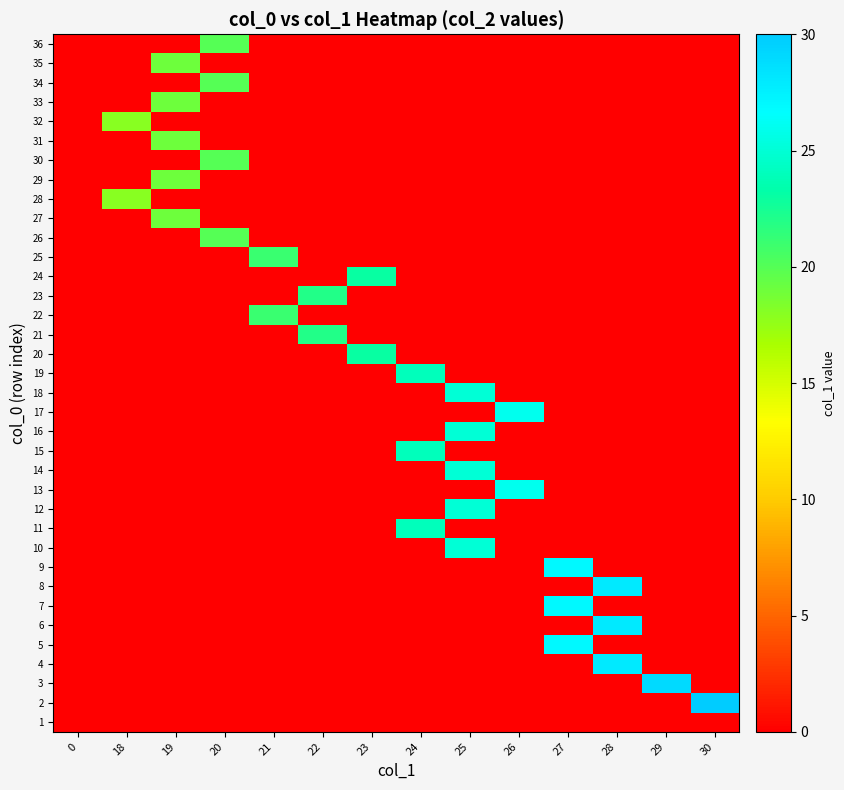

Reading right to left, transcribe all the data shown in this chart.

1: 30=0	29=0	28=0	27=0	26=0	25=0	24=0	23=0	22=0	21=0	20=0	19=0	18=0	0=0
2: 30=30	29=0	28=0	27=0	26=0	25=0	24=0	23=0	22=0	21=0	20=0	19=0	18=0	0=0
3: 30=0	29=29	28=0	27=0	26=0	25=0	24=0	23=0	22=0	21=0	20=0	19=0	18=0	0=0
4: 30=0	29=0	28=28	27=0	26=0	25=0	24=0	23=0	22=0	21=0	20=0	19=0	18=0	0=0
5: 30=0	29=0	28=0	27=27	26=0	25=0	24=0	23=0	22=0	21=0	20=0	19=0	18=0	0=0
6: 30=0	29=0	28=28	27=0	26=0	25=0	24=0	23=0	22=0	21=0	20=0	19=0	18=0	0=0
7: 30=0	29=0	28=0	27=27	26=0	25=0	24=0	23=0	22=0	21=0	20=0	19=0	18=0	0=0
8: 30=0	29=0	28=28	27=0	26=0	25=0	24=0	23=0	22=0	21=0	20=0	19=0	18=0	0=0
9: 30=0	29=0	28=0	27=27	26=0	25=0	24=0	23=0	22=0	21=0	20=0	19=0	18=0	0=0
10: 30=0	29=0	28=0	27=0	26=0	25=25	24=0	23=0	22=0	21=0	20=0	19=0	18=0	0=0
11: 30=0	29=0	28=0	27=0	26=0	25=0	24=24	23=0	22=0	21=0	20=0	19=0	18=0	0=0
12: 30=0	29=0	28=0	27=0	26=0	25=25	24=0	23=0	22=0	21=0	20=0	19=0	18=0	0=0
13: 30=0	29=0	28=0	27=0	26=26	25=0	24=0	23=0	22=0	21=0	20=0	19=0	18=0	0=0
14: 30=0	29=0	28=0	27=0	26=0	25=25	24=0	23=0	22=0	21=0	20=0	19=0	18=0	0=0
15: 30=0	29=0	28=0	27=0	26=0	25=0	24=24	23=0	22=0	21=0	20=0	19=0	18=0	0=0
16: 30=0	29=0	28=0	27=0	26=0	25=25	24=0	23=0	22=0	21=0	20=0	19=0	18=0	0=0
17: 30=0	29=0	28=0	27=0	26=26	25=0	24=0	23=0	22=0	21=0	20=0	19=0	18=0	0=0
18: 30=0	29=0	28=0	27=0	26=0	25=25	24=0	23=0	22=0	21=0	20=0	19=0	18=0	0=0
19: 30=0	29=0	28=0	27=0	26=0	25=0	24=24	23=0	22=0	21=0	20=0	19=0	18=0	0=0
20: 30=0	29=0	28=0	27=0	26=0	25=0	24=0	23=23	22=0	21=0	20=0	19=0	18=0	0=0
21: 30=0	29=0	28=0	27=0	26=0	25=0	24=0	23=0	22=22	21=0	20=0	19=0	18=0	0=0
22: 30=0	29=0	28=0	27=0	26=0	25=0	24=0	23=0	22=0	21=21	20=0	19=0	18=0	0=0
23: 30=0	29=0	28=0	27=0	26=0	25=0	24=0	23=0	22=22	21=0	20=0	19=0	18=0	0=0
24: 30=0	29=0	28=0	27=0	26=0	25=0	24=0	23=23	22=0	21=0	20=0	19=0	18=0	0=0
25: 30=0	29=0	28=0	27=0	26=0	25=0	24=0	23=0	22=0	21=21	20=0	19=0	18=0	0=0
26: 30=0	29=0	28=0	27=0	26=0	25=0	24=0	23=0	22=0	21=0	20=20	19=0	18=0	0=0
27: 30=0	29=0	28=0	27=0	26=0	25=0	24=0	23=0	22=0	21=0	20=0	19=19	18=0	0=0
28: 30=0	29=0	28=0	27=0	26=0	25=0	24=0	23=0	22=0	21=0	20=0	19=0	18=18	0=0
29: 30=0	29=0	28=0	27=0	26=0	25=0	24=0	23=0	22=0	21=0	20=0	19=19	18=0	0=0
30: 30=0	29=0	28=0	27=0	26=0	25=0	24=0	23=0	22=0	21=0	20=20	19=0	18=0	0=0
31: 30=0	29=0	28=0	27=0	26=0	25=0	24=0	23=0	22=0	21=0	20=0	19=19	18=0	0=0
32: 30=0	29=0	28=0	27=0	26=0	25=0	24=0	23=0	22=0	21=0	20=0	19=0	18=18	0=0
33: 30=0	29=0	28=0	27=0	26=0	25=0	24=0	23=0	22=0	21=0	20=0	19=19	18=0	0=0
34: 30=0	29=0	28=0	27=0	26=0	25=0	24=0	23=0	22=0	21=0	20=20	19=0	18=0	0=0
35: 30=0	29=0	28=0	27=0	26=0	25=0	24=0	23=0	22=0	21=0	20=0	19=19	18=0	0=0
36: 30=0	29=0	28=0	27=0	26=0	25=0	24=0	23=0	22=0	21=0	20=20	19=0	18=0	0=0